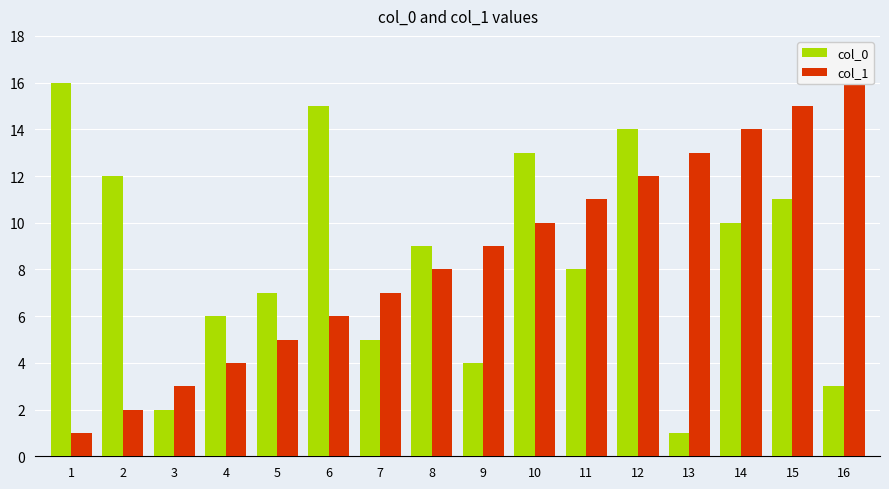

What is the sum of all col_1 values?

136